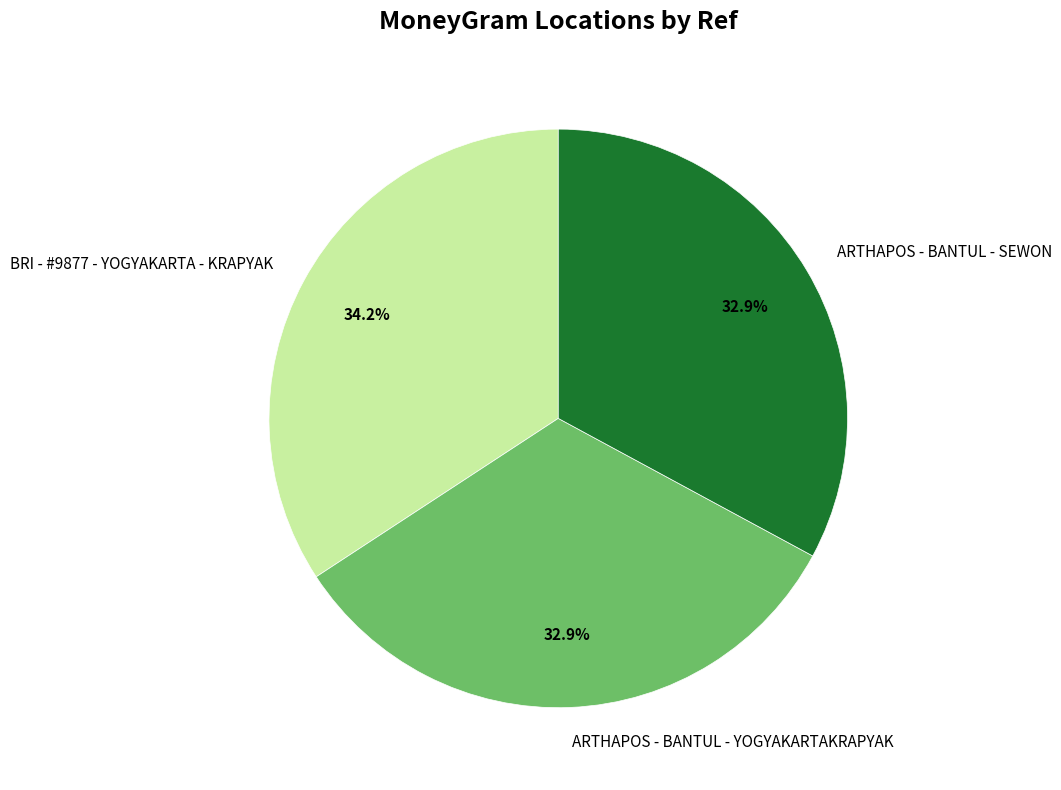

What is the ratio of the value at ARTHAPOS - BANTUL - SEWON to the value at BRI - #9877 - YOGYAKARTA - KRAPYAK?

1.0